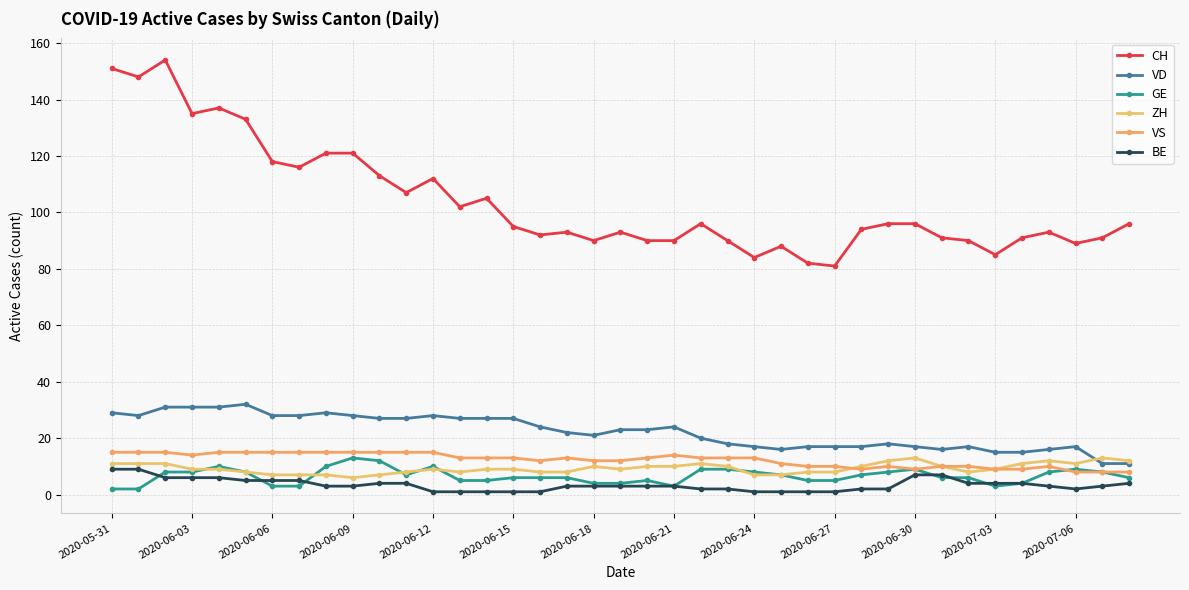

How many lines are shown in the chart?

6